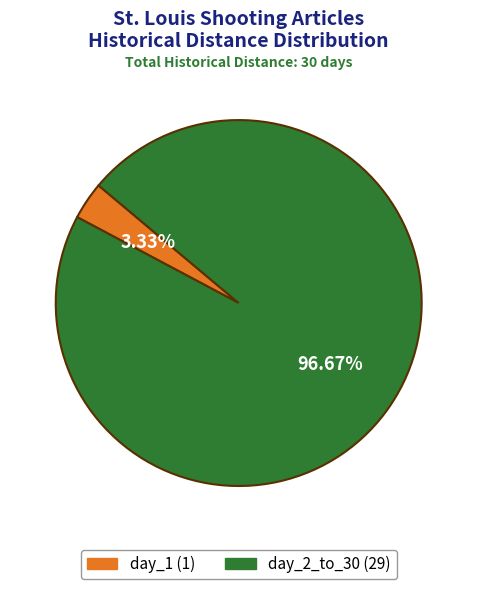

Which category has the smallest portion of the pie?

day_1